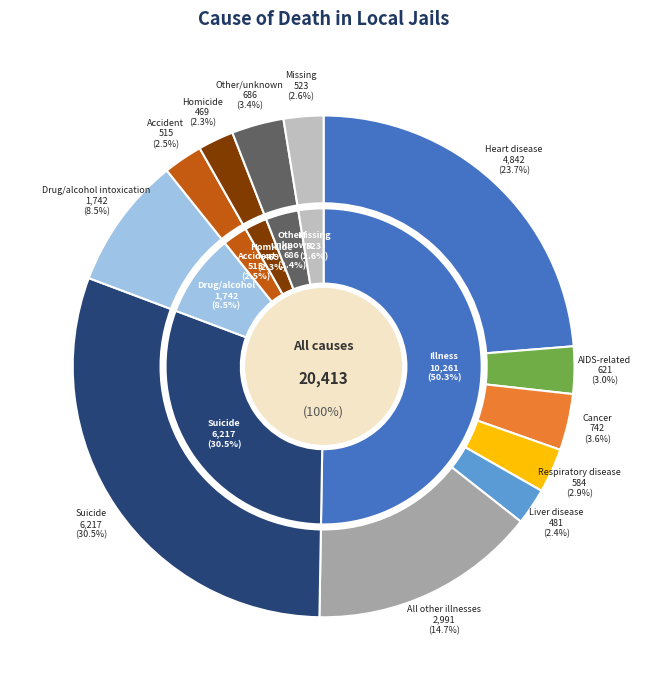

Count the number of slices in the pie.

12